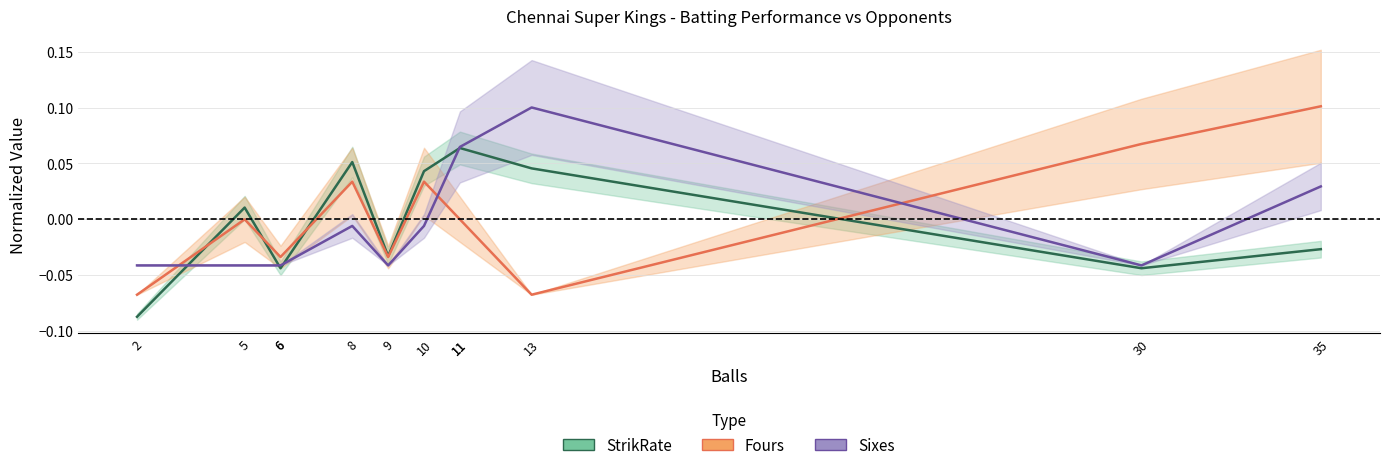

Rank the series by their average value, from lowest to highest.

Sixes, Fours, StrikRate